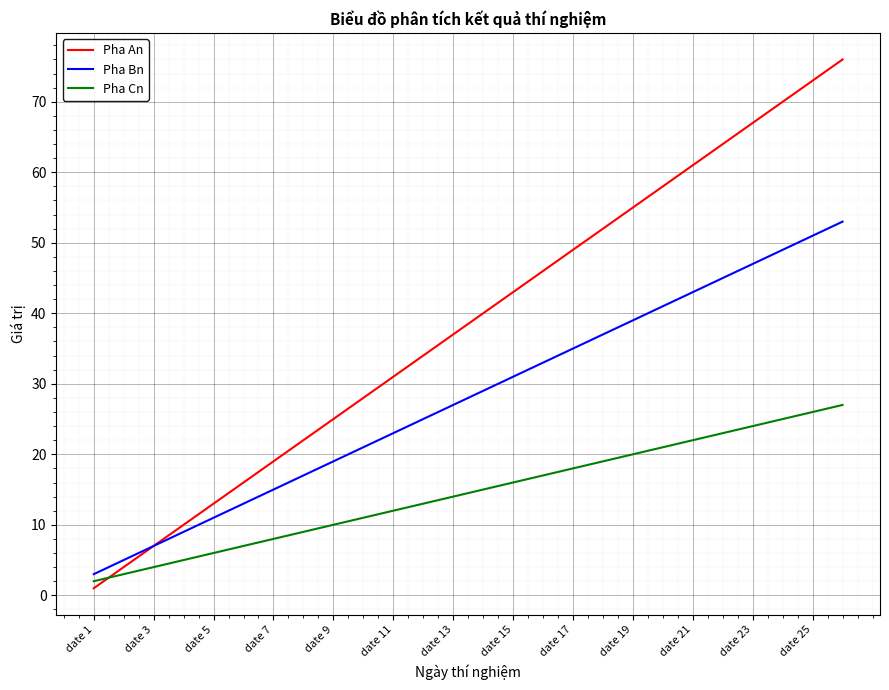

Does the chart have visible grid lines?

Yes